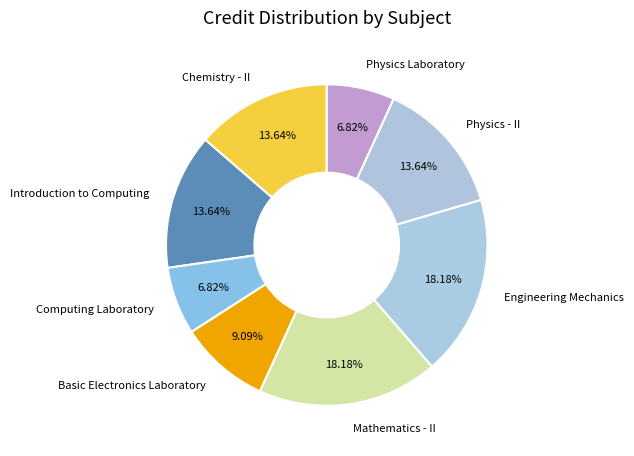

What percentage do Computing Laboratory and Introduction to Computing together represent?

20.5%